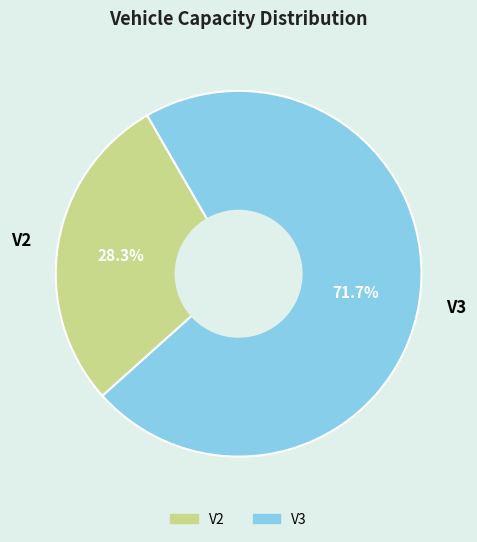

Which has a higher value, V2 or V3?

V3